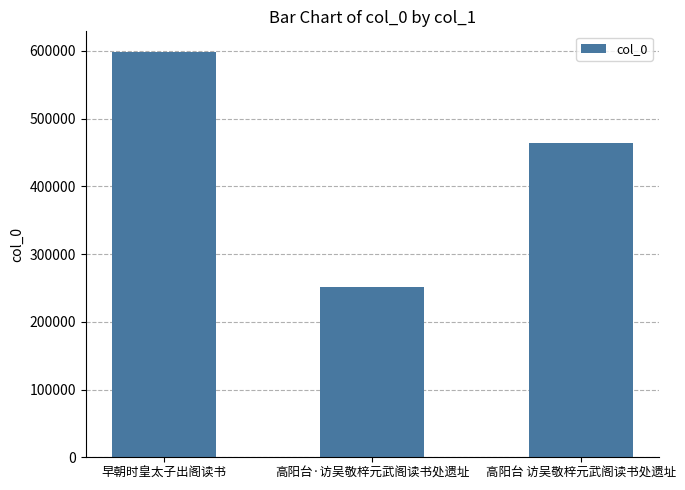

What is the change in value from 高阳台·访吴敬梓元武阁读书处遗址 to 高阳台 访吴敬梓元武阁读书处遗址?

+213004